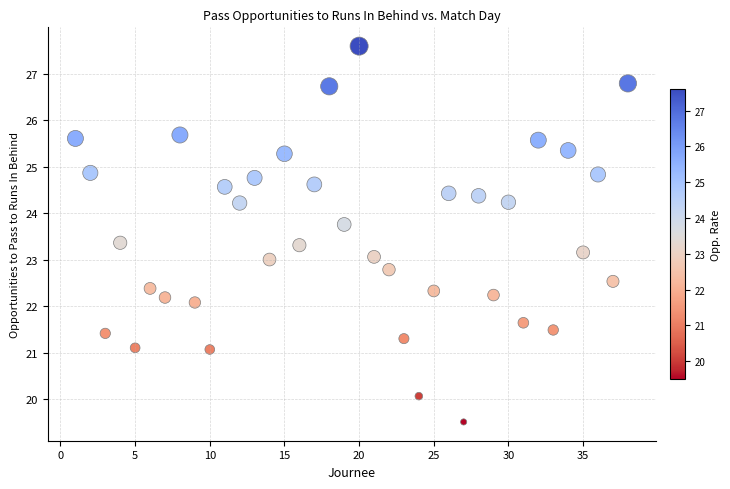

What is the range of Y values (max minus min)?

8.1